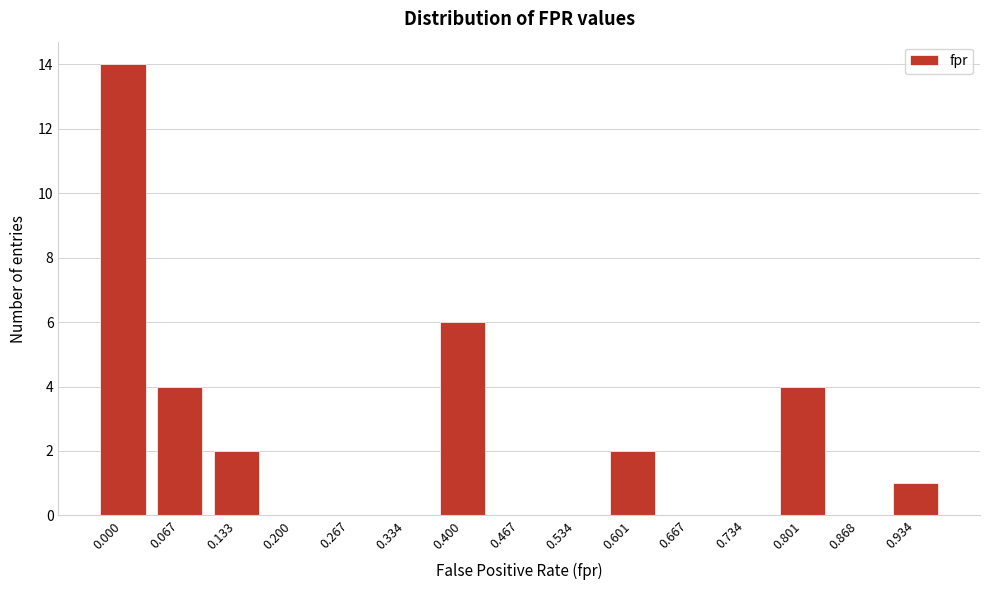

Reading right to left, extract all data points from this chart.

0.934=1	0.868=0	0.801=4	0.734=0	0.667=0	0.601=2	0.534=0	0.467=0	0.400=6	0.334=0	0.267=0	0.200=0	0.133=2	0.067=4	0.000=14